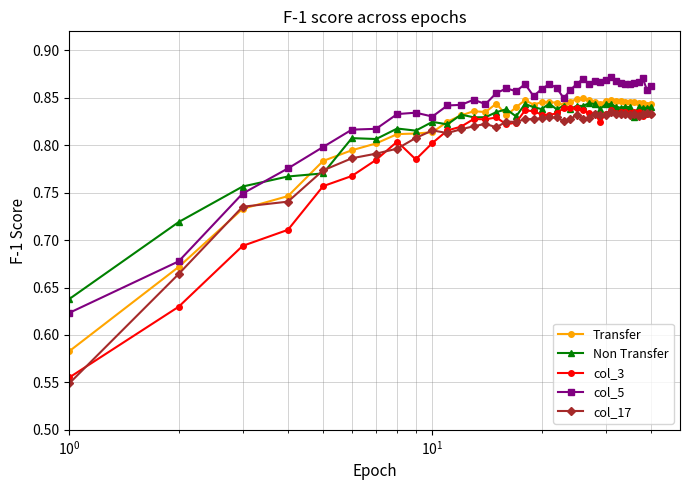

How many Transfer values are between 0 and 1?

40